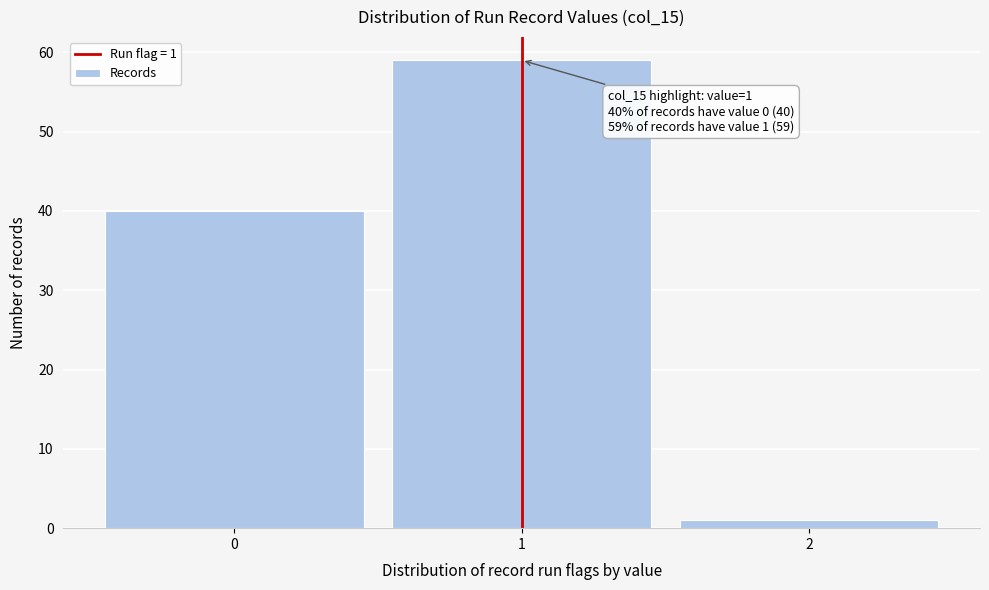

Which range on the x-axis has the tallest bar?

0.5 to 1.5